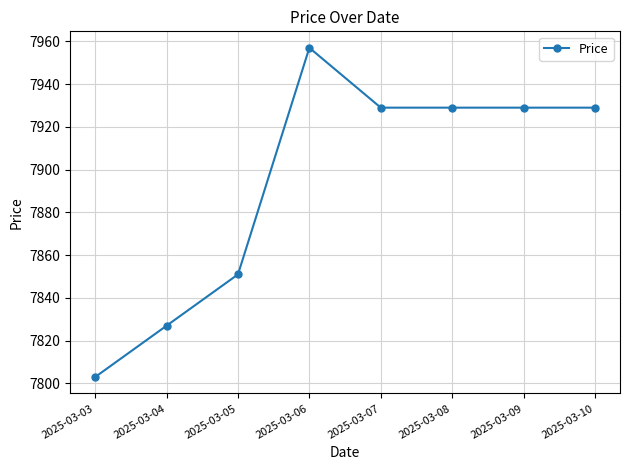

At which label is the value closest to 7880?

2025-03-05